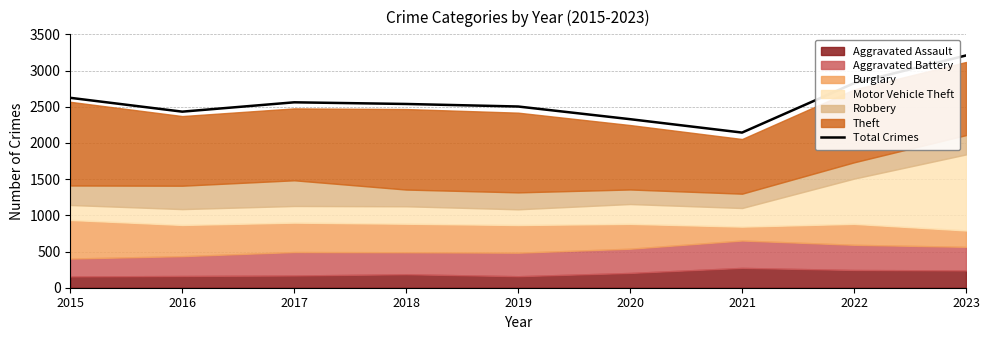

The chart shows a value of 3641 at 2020. True or false?

False